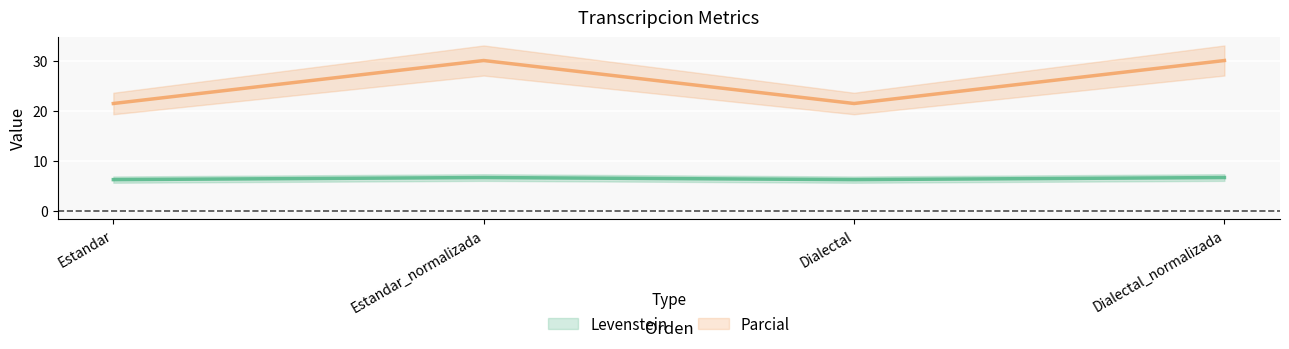

Which series has the largest total across all categories?

Parcial